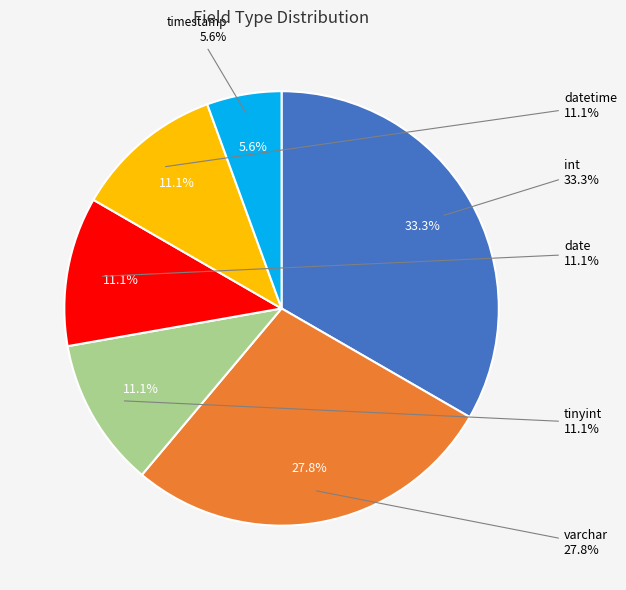

True or false: date accounts for 19% of the total.

False